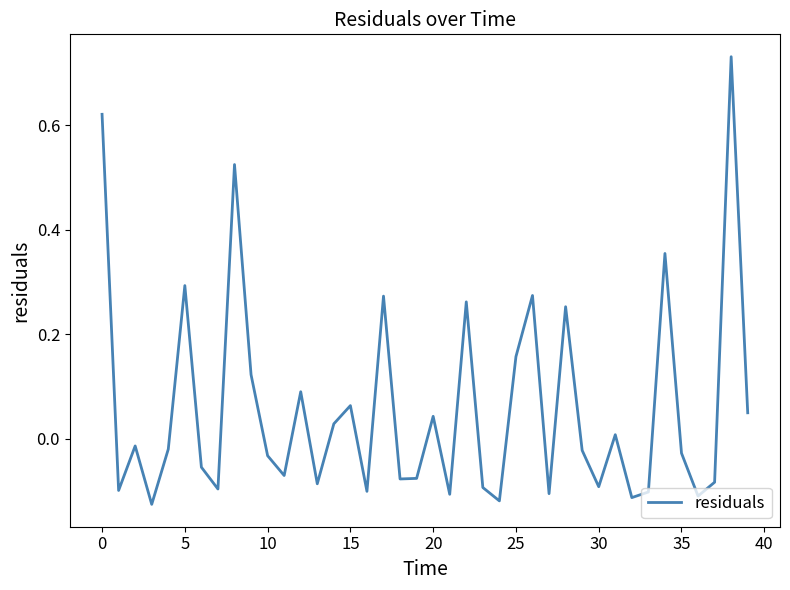

What is the difference between the maximum and minimum values?

0.9